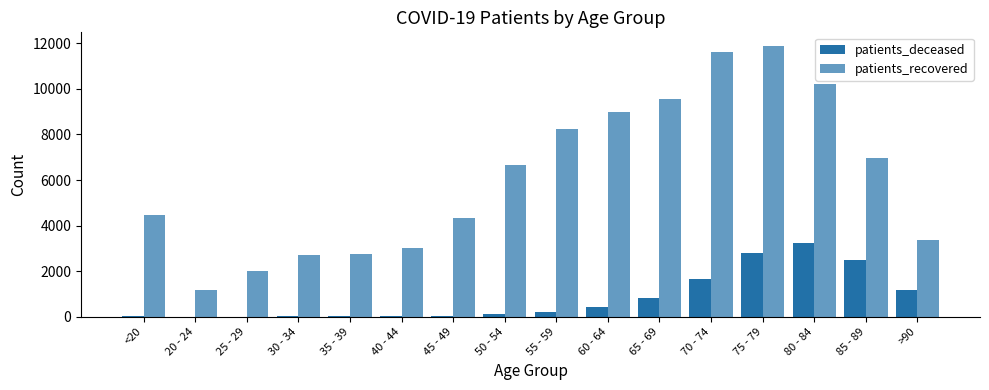

Does the chart contain stacked bars?

No